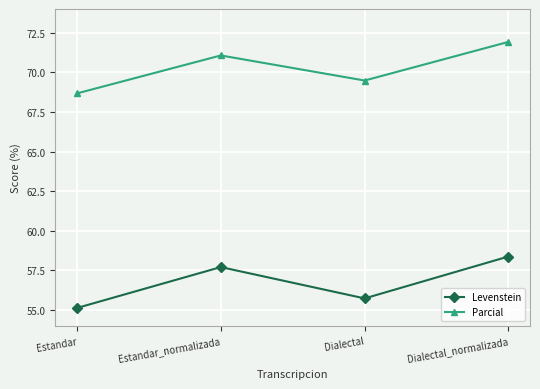

What is the sum of the Parcial values at Dialectal and Dialectal_normalizada?

141.4